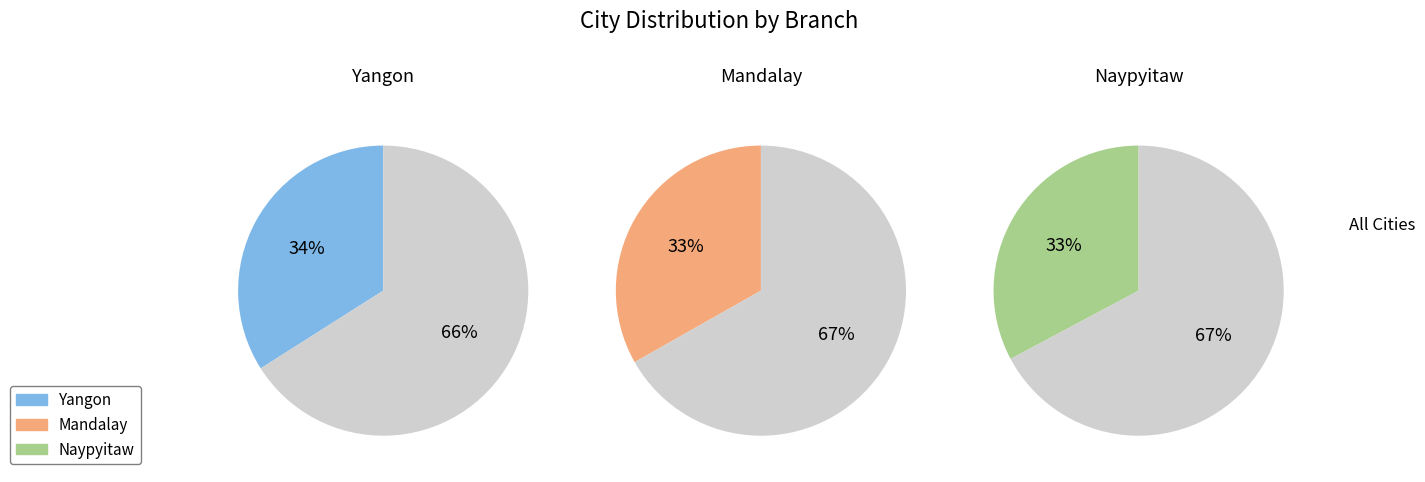

What is the ratio of the value at Mandalay to the value at Yangon?

1.0